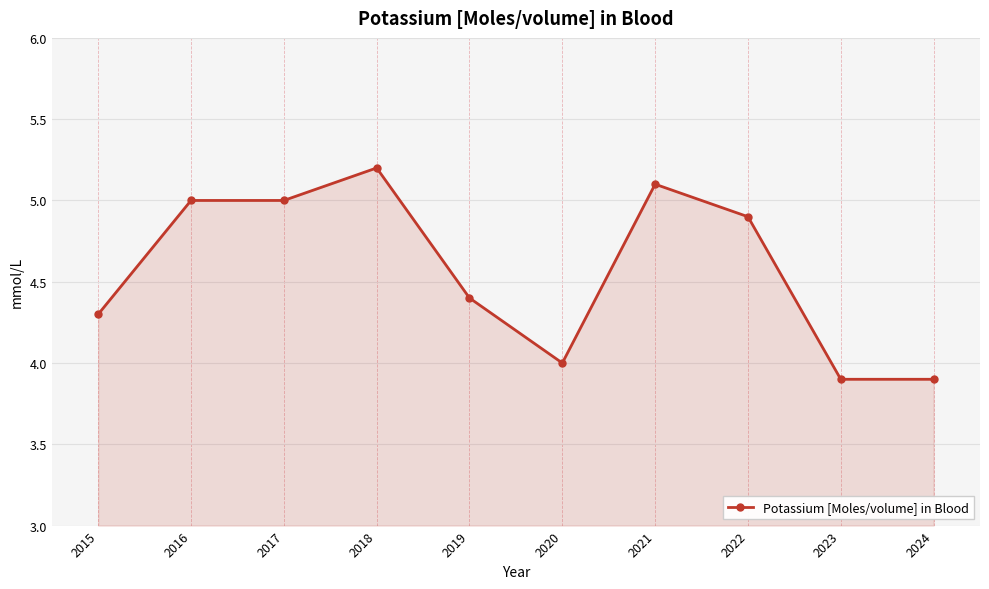

How many lines are shown in the chart?

1